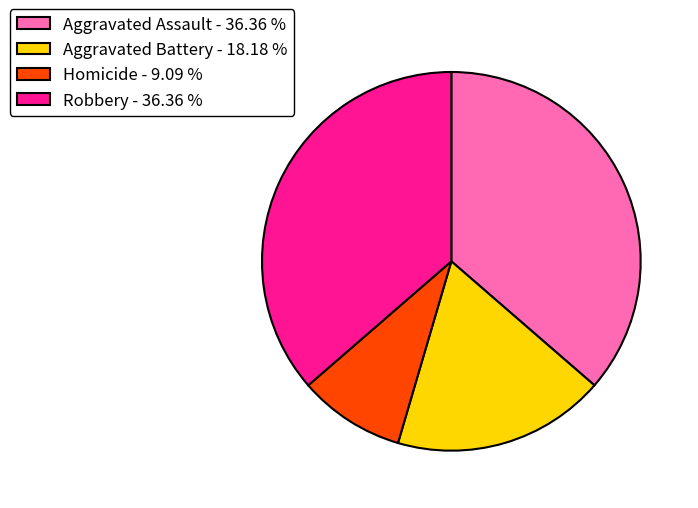

Is the sum of Homicide - 9.09 % and Aggravated Battery - 18.18 % greater than half?

No